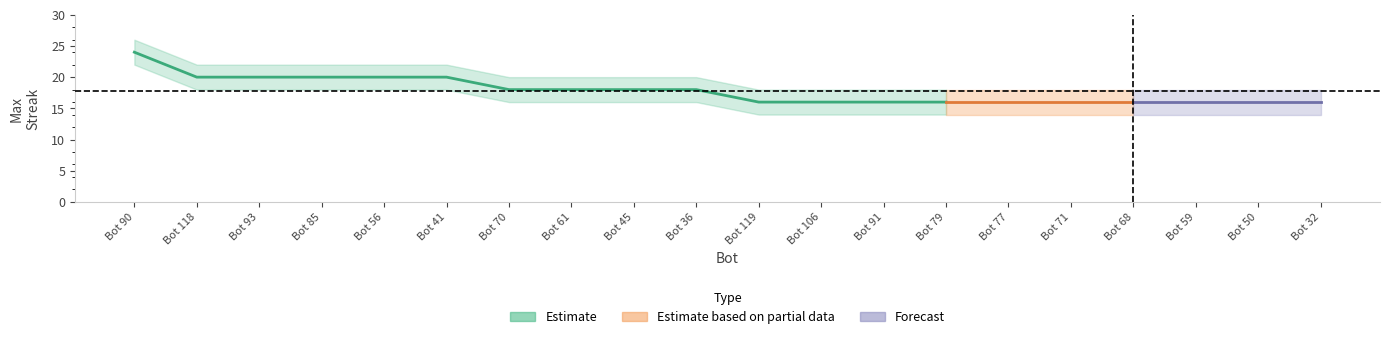

What is the label of the 16th point from the right?

Bot 56